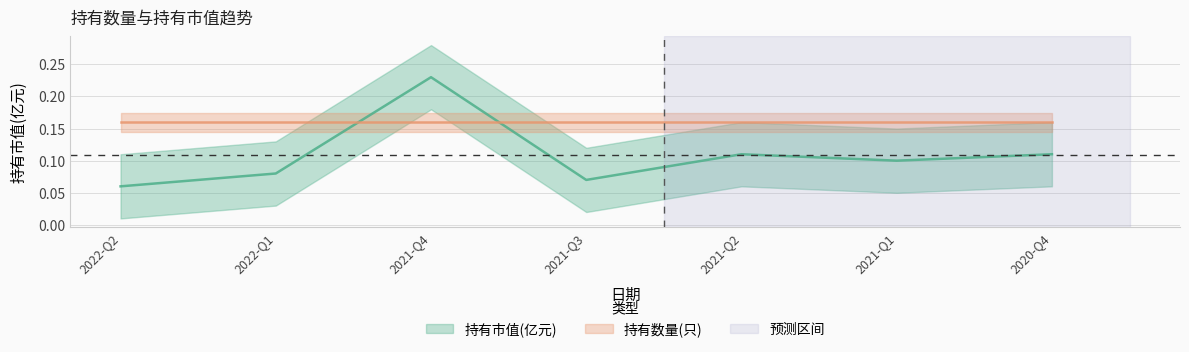

What is the difference between the maximum and second lowest values?

0.2